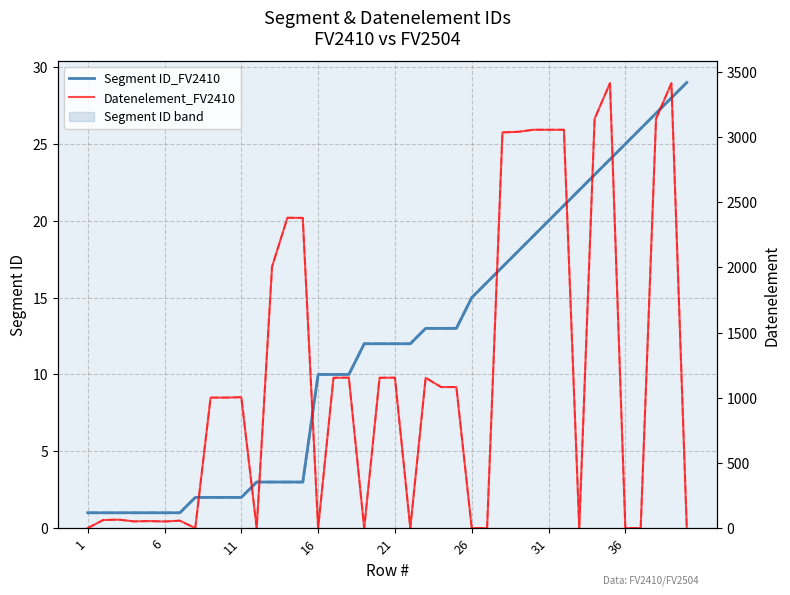

What is the difference between the maximum and minimum values in the Datenelement_FV2504 series?

3412